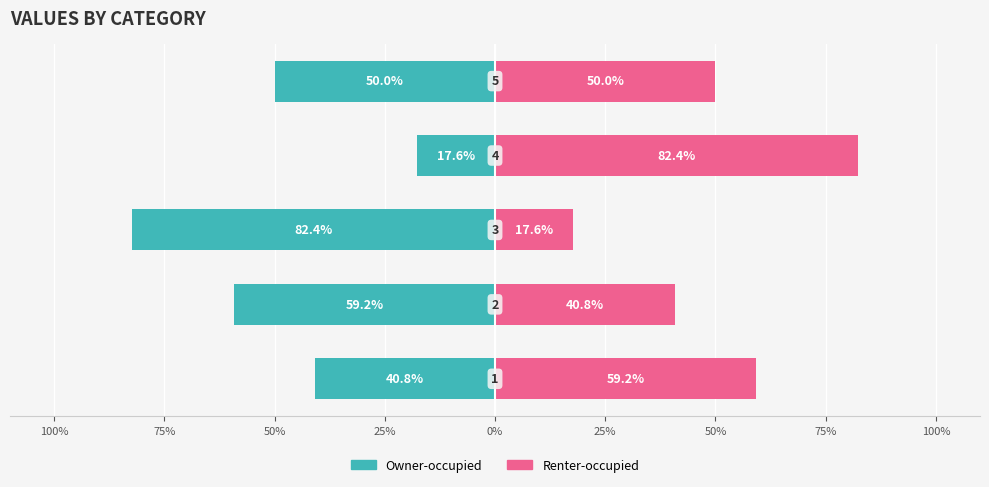

How many distinct data groups are displayed?

2